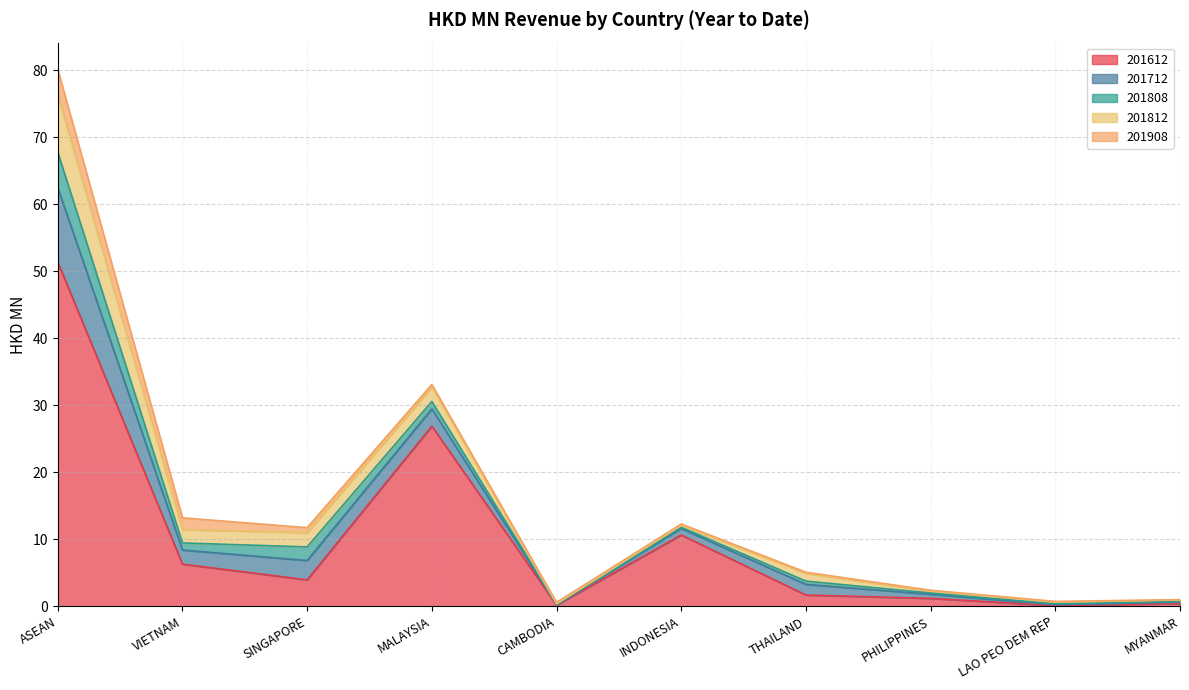

What are all the series names shown in the legend?

201612, 201712, 201808, 201812, 201908